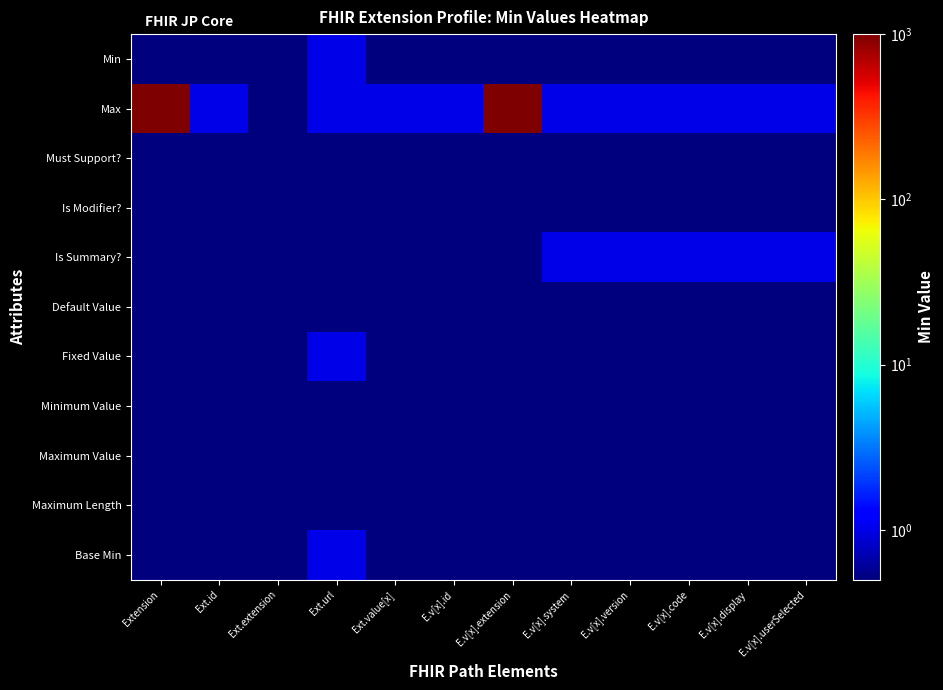

Between Extension and E.v[x].display, which series saw the biggest shift?

Max